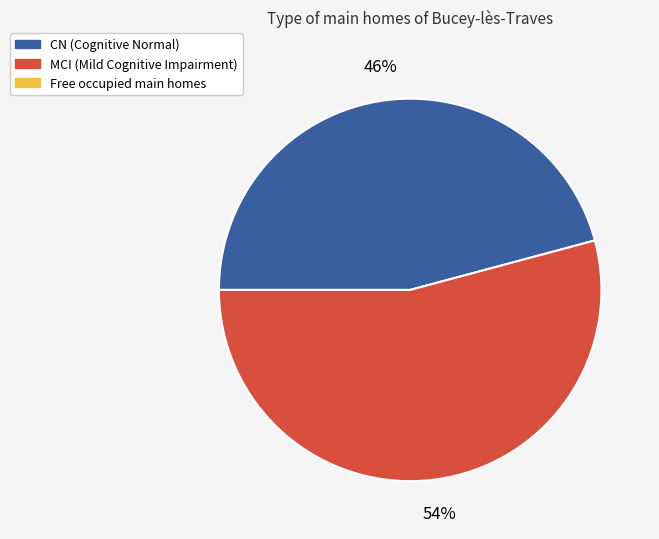

To the nearest percent, what is the average slice percentage?

50%